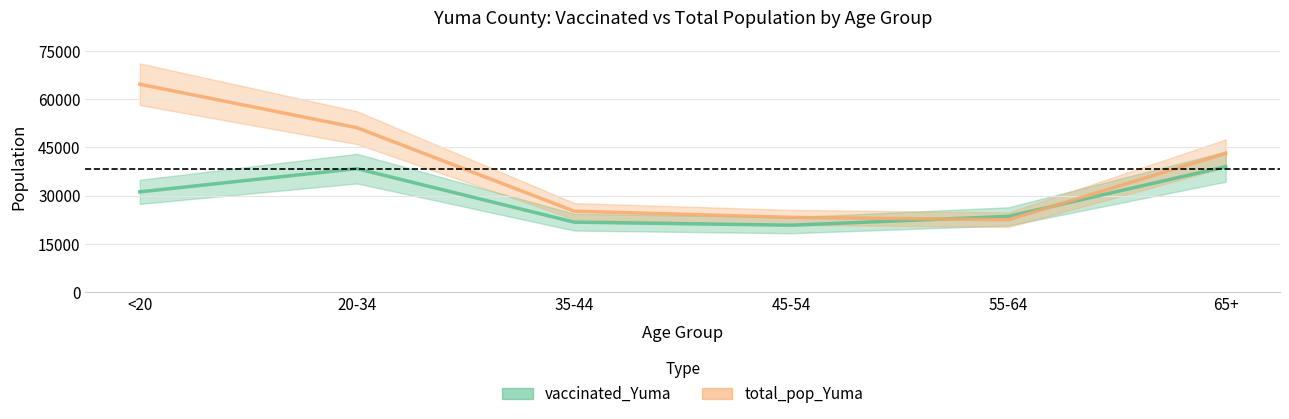

At which label does vaccinated_Yuma first exceed 31194?

20-34